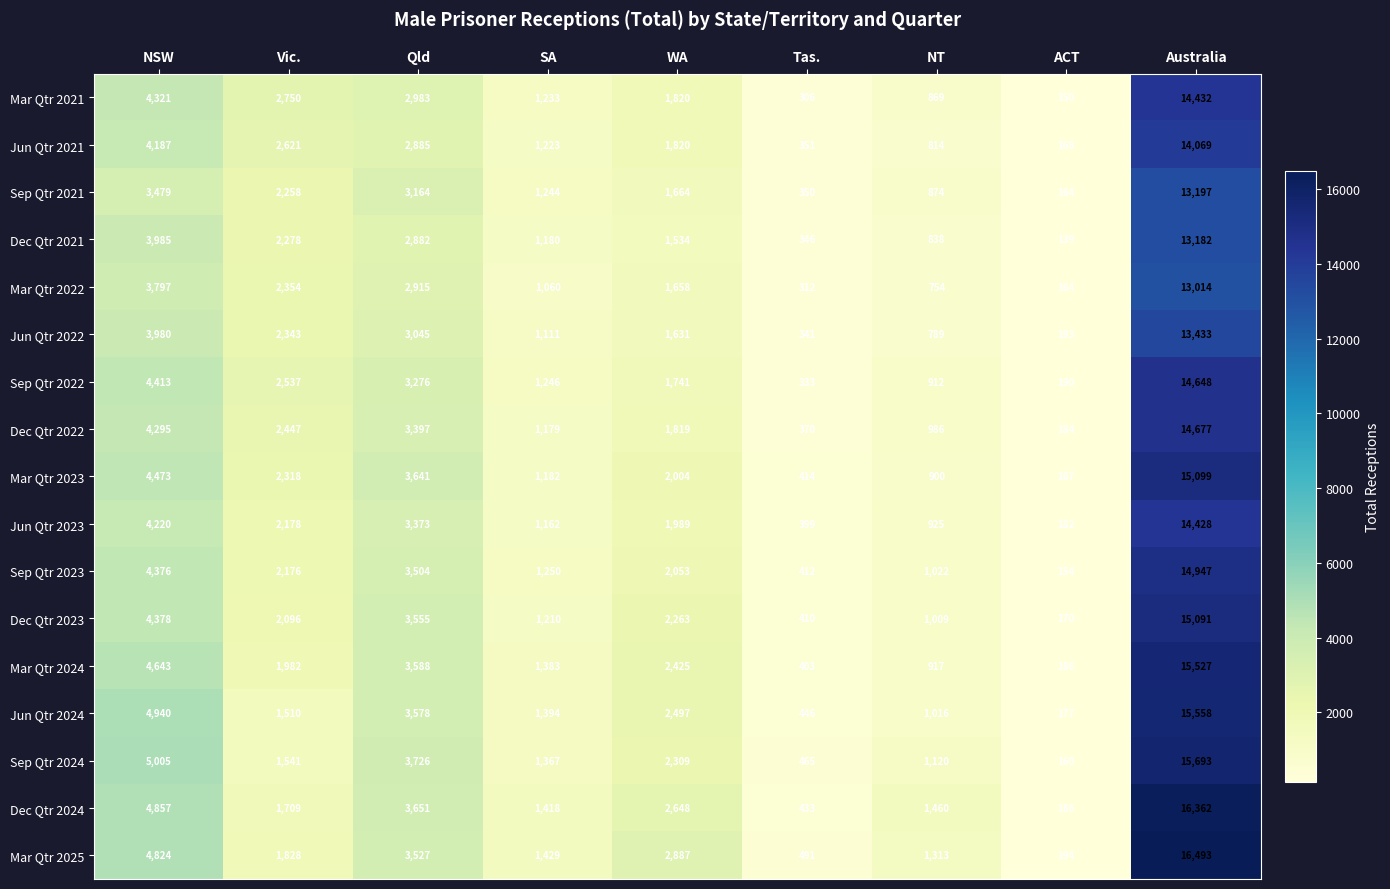

Read the Jun Qtr 2024 value at Qld, to the nearest 10.

3580